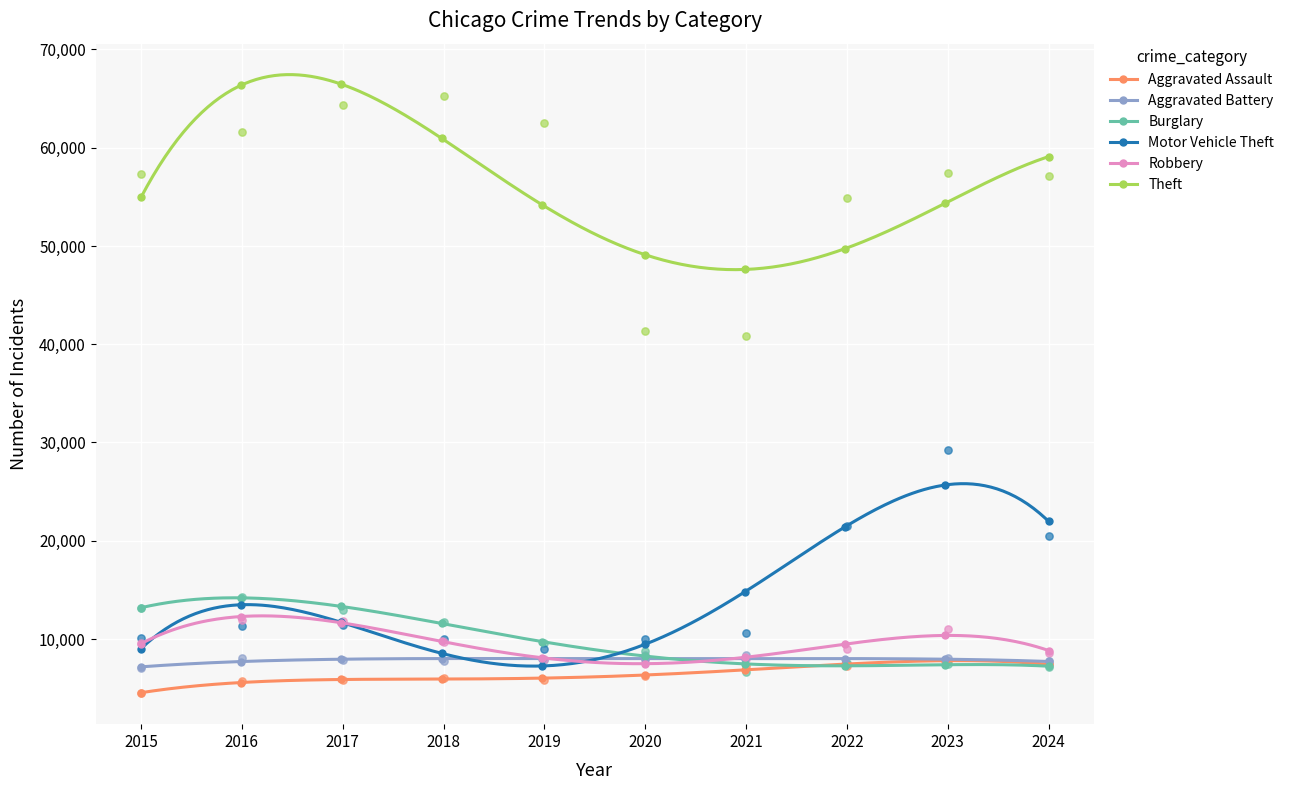

Is the value of Motor Vehicle Theft at 2022 greater than the value of Burglary at 2019?

Yes